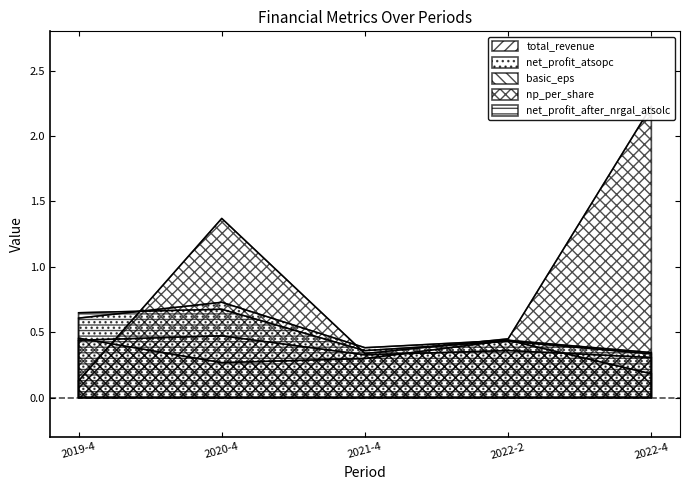

What position from the left is 2022-4?

5